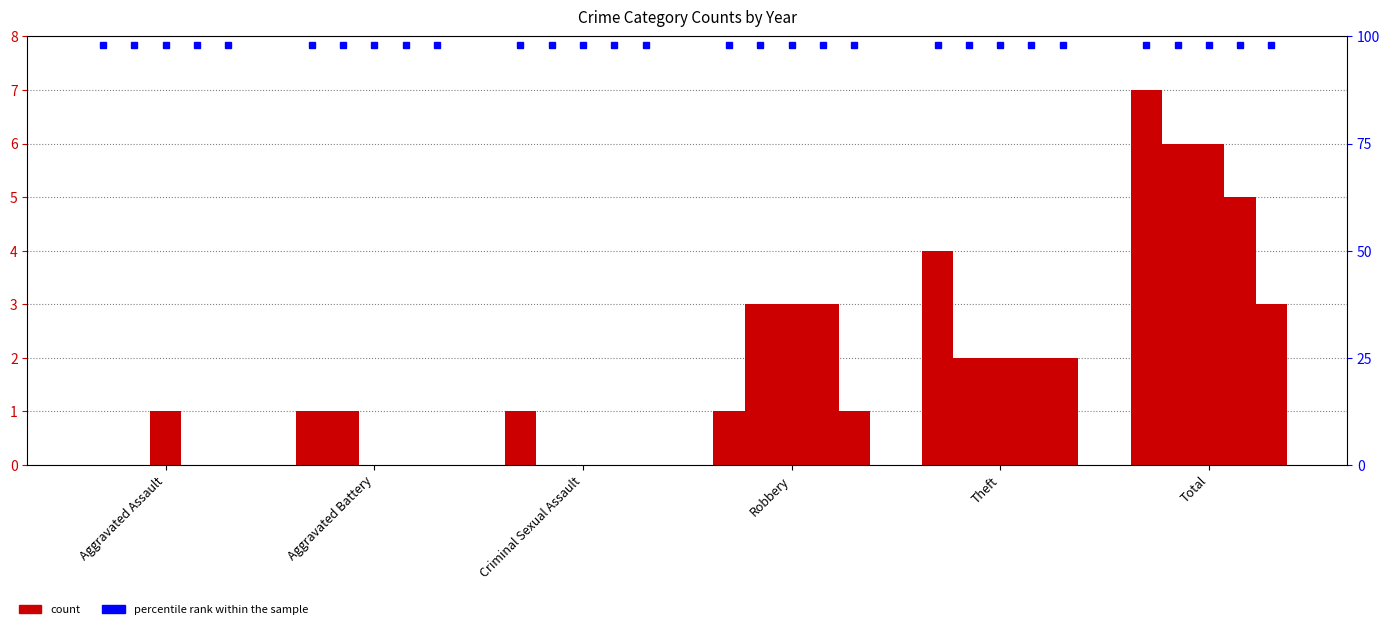

True or false: 2020 has a value of 4 at Robbery.

False